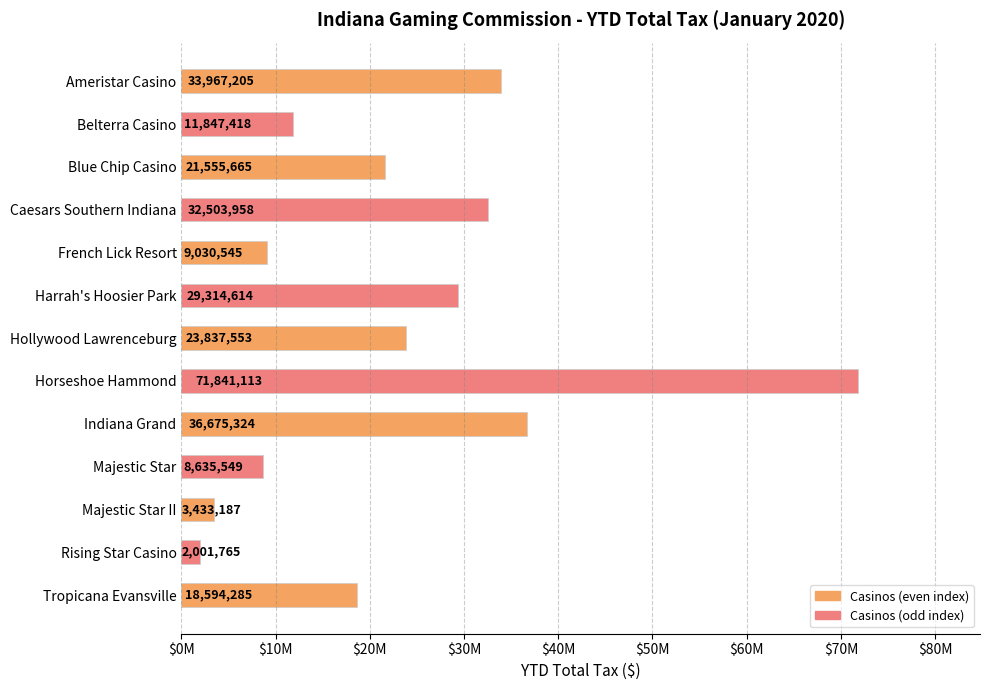

Are the bars horizontal?

Yes